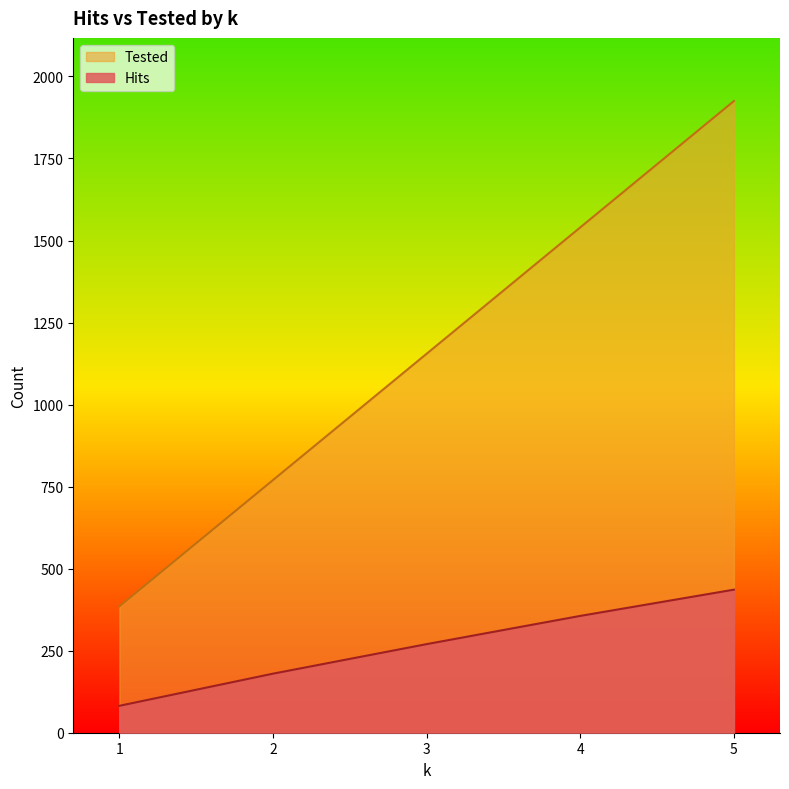

How many lines are shown in the chart?

2